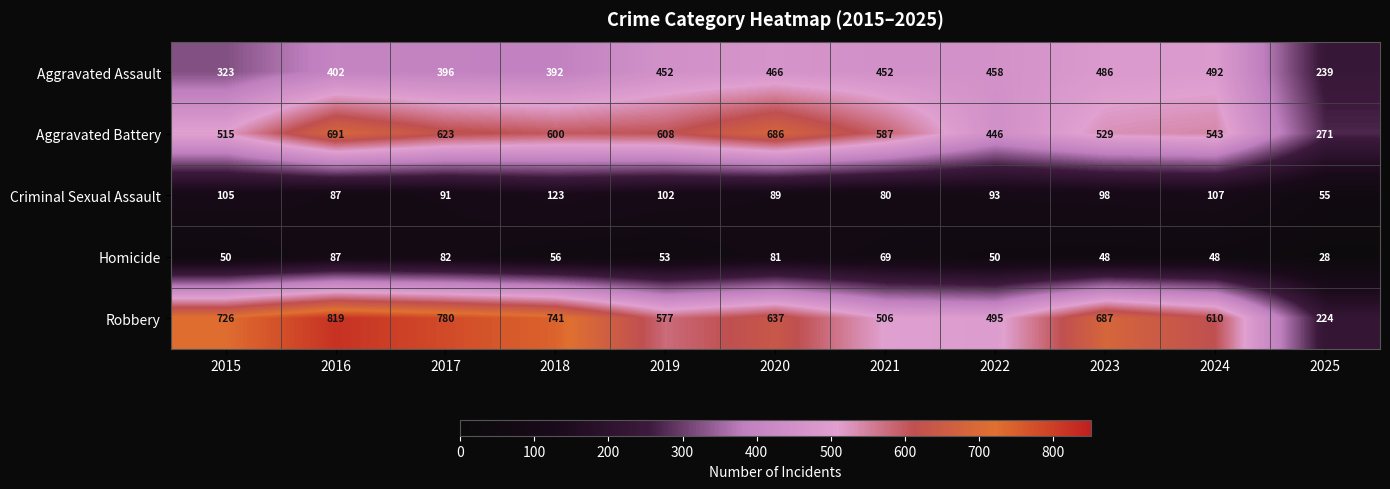

Rank the series by their maximum value, from lowest to highest.

Homicide, Criminal Sexual Assault, Aggravated Assault, Aggravated Battery, Robbery